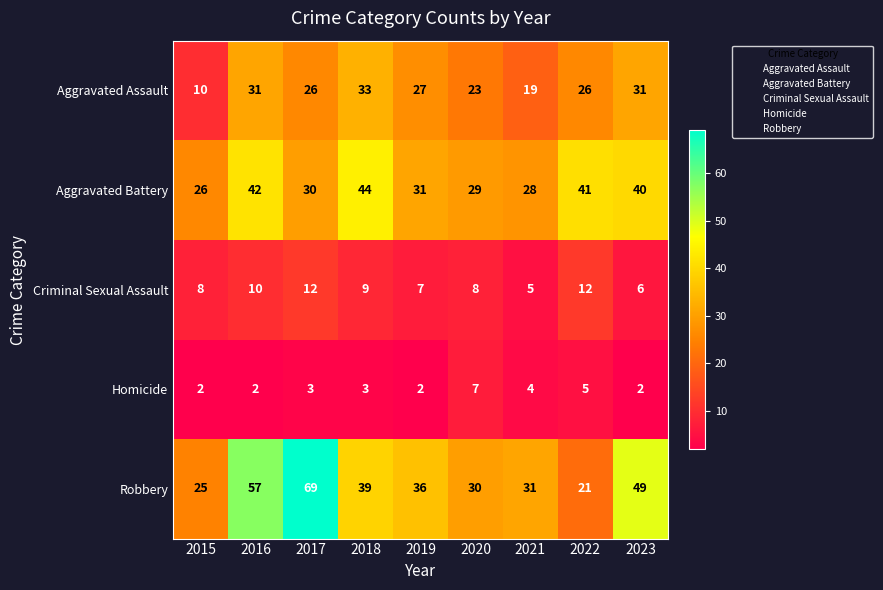

At how many categories does at least one series exceed 28?

8